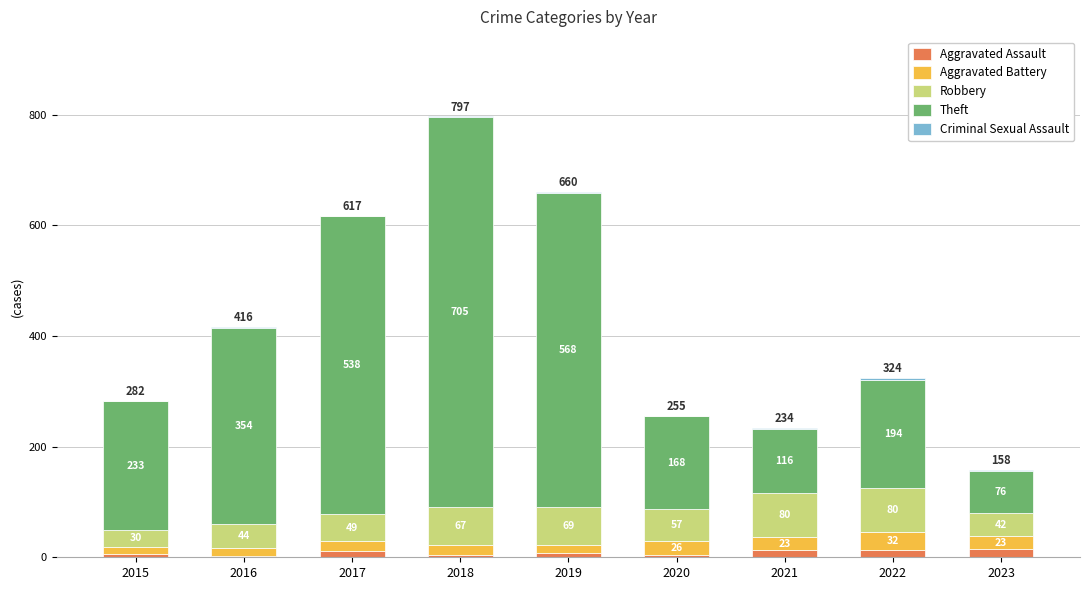

Are the bars grouped side by side (vs. stacked)?

No